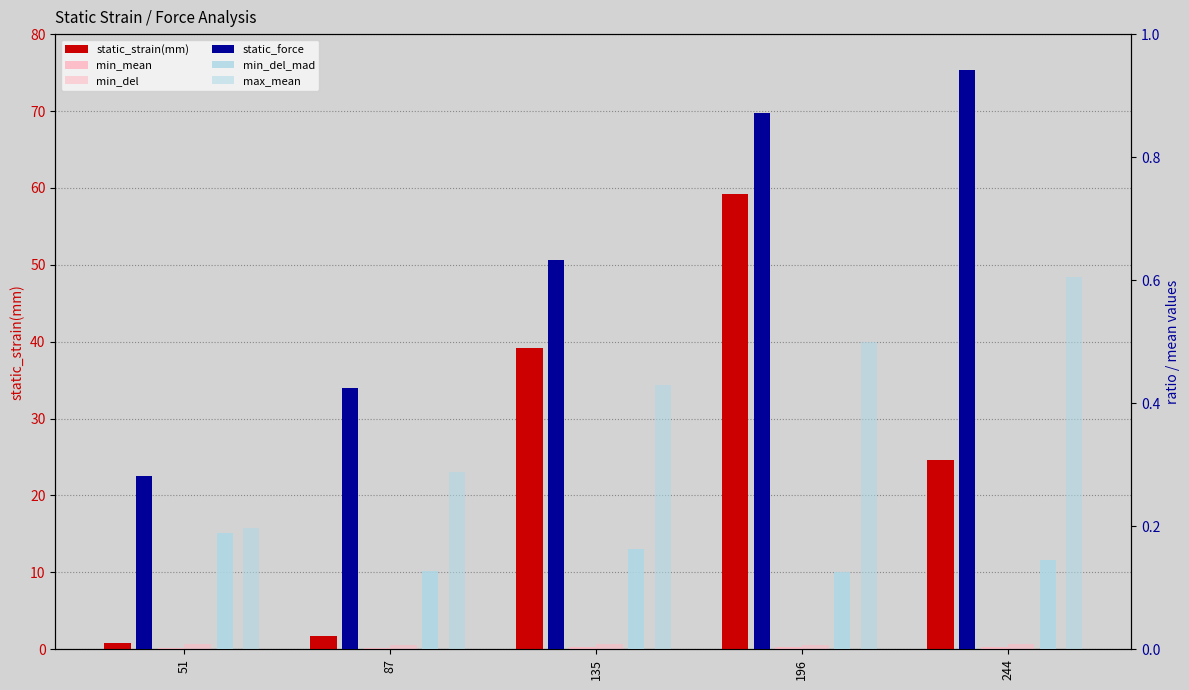

Between 87 and 135, which series saw the biggest shift?

static_strain(mm)